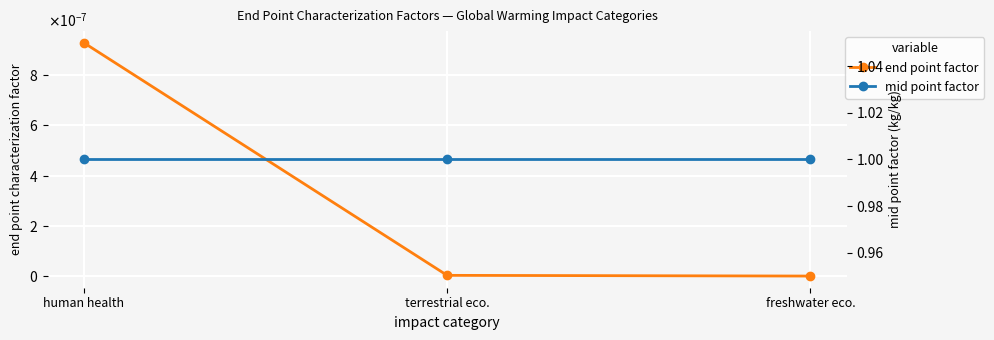

Which has a higher value, freshwater eco. or human health?

human health